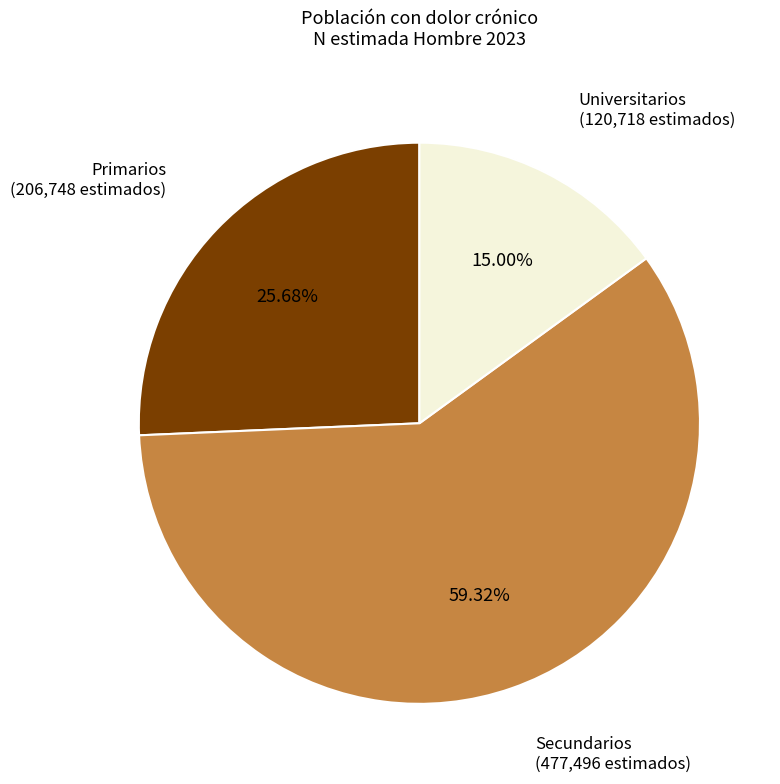

Is there a majority slice in this chart?

Yes